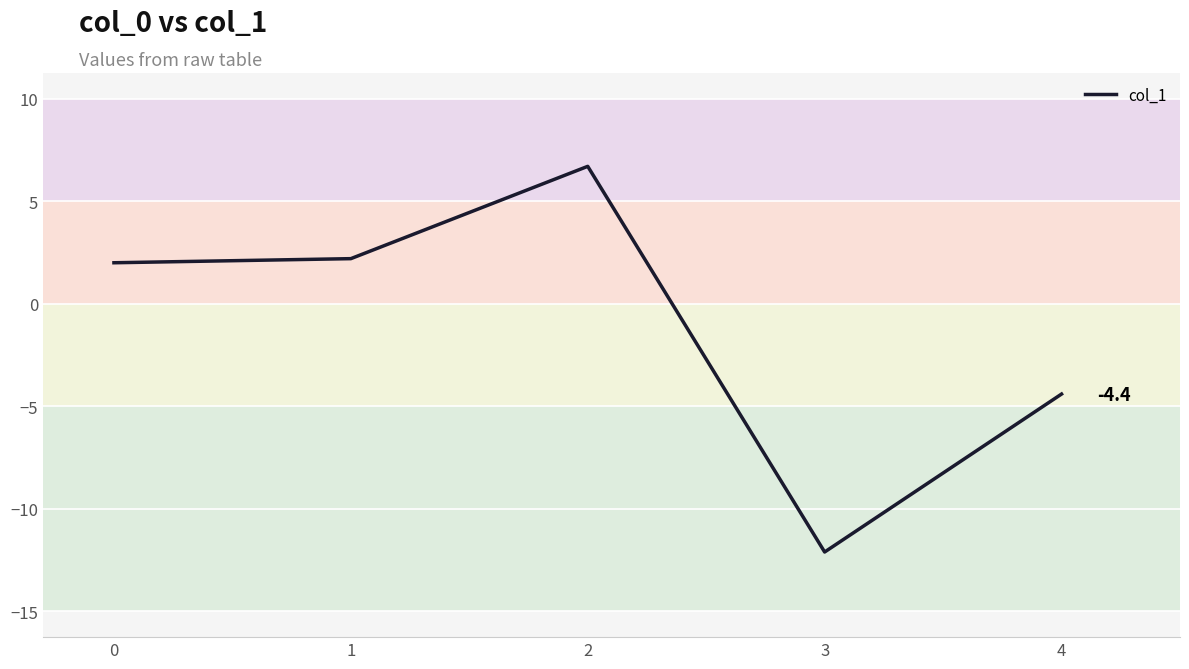

What is the average value?

-1.1